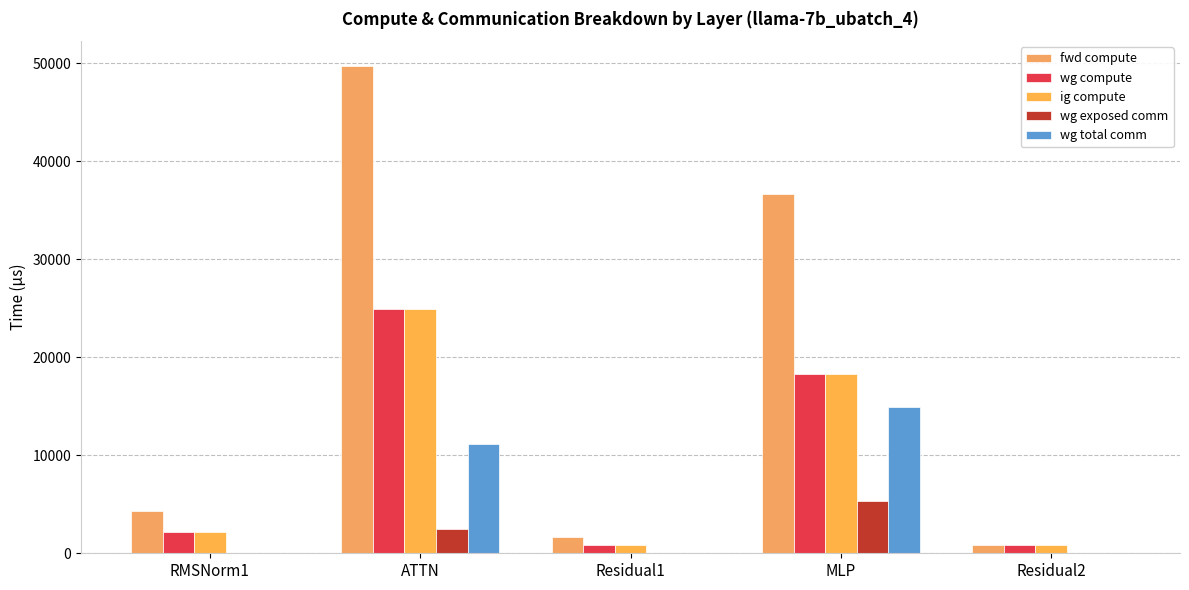

Is it true that wg total comm equals 3017.4 at MLP?

False